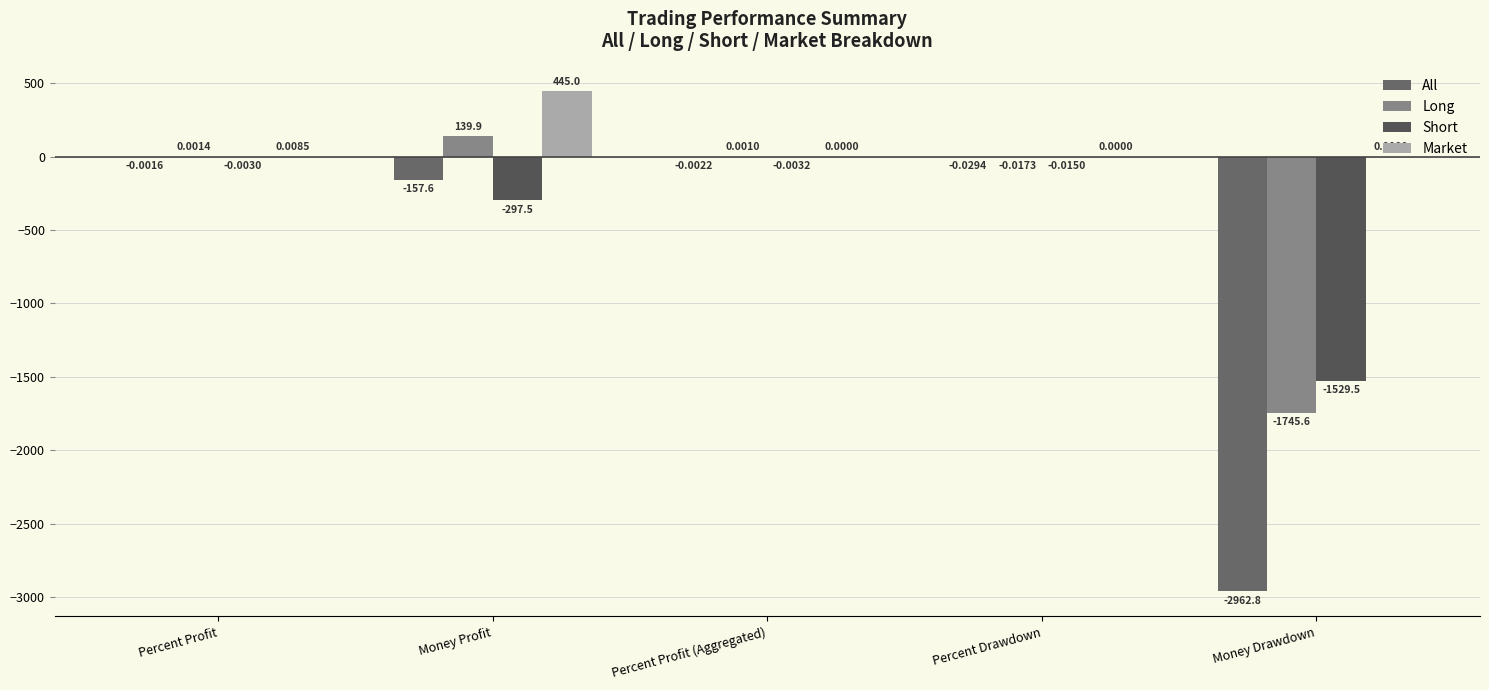

How many categories are shown in the chart?

5